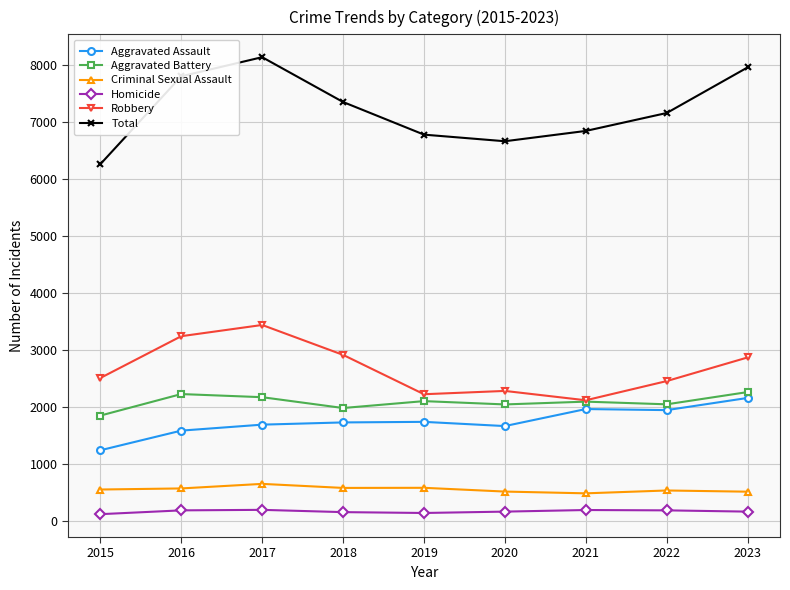

True or false: Aggravated Battery and Criminal Sexual Assault cross at least once.

False